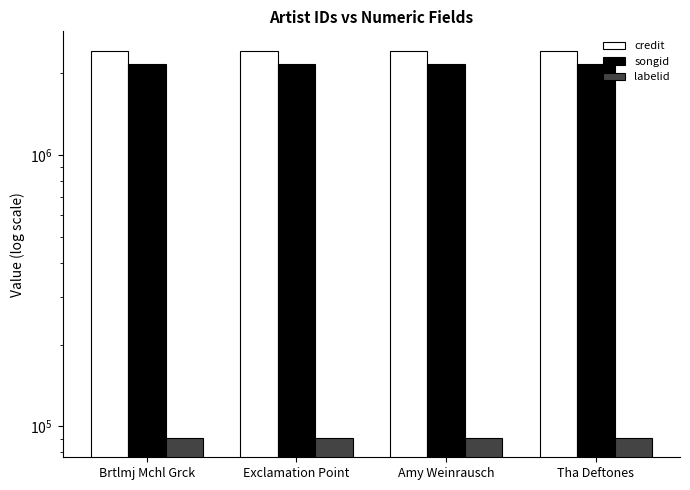

What is the value of the credit bar at the 4th from the left?

2422175